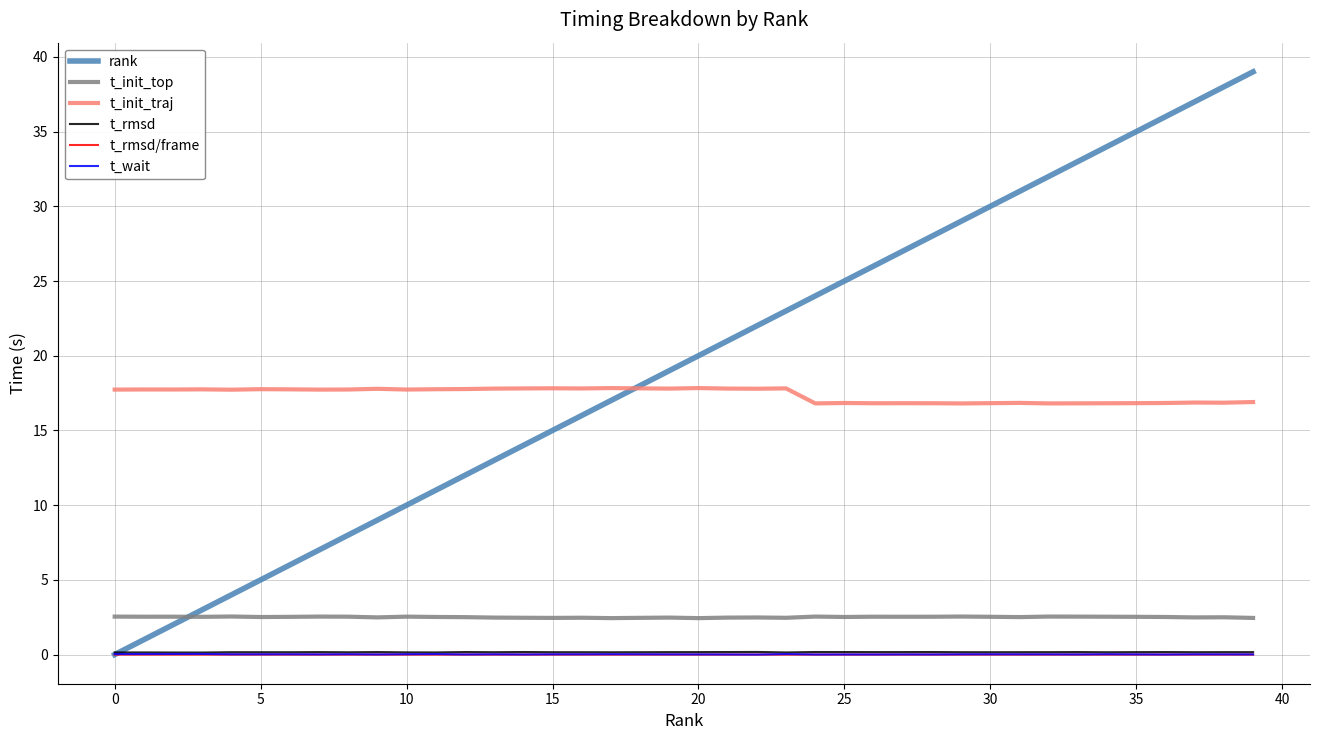

What is the highest value of the t_init_top series?

2.5